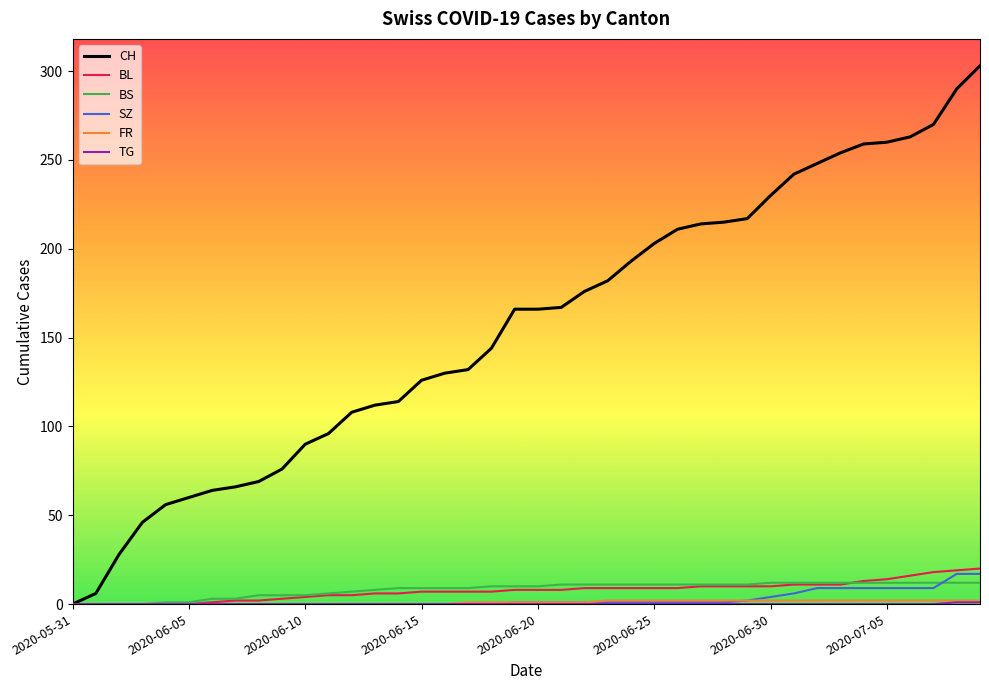

What is the greatest value displayed?

303